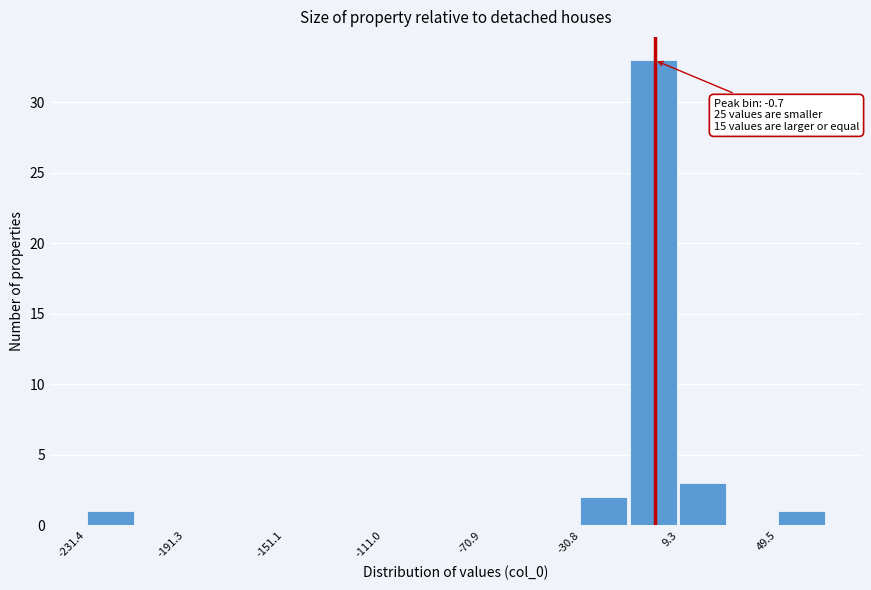

Over which range of the x-axis is the bar tallest?

-10 to 10